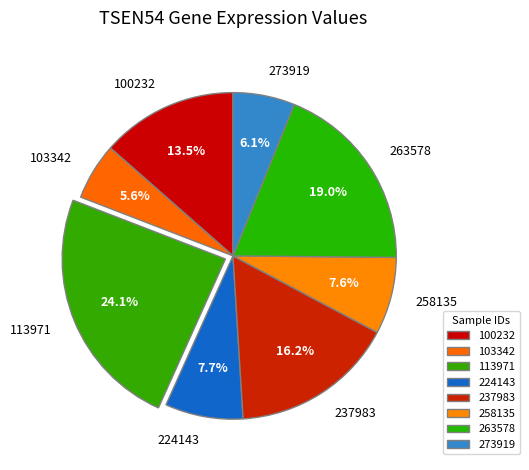

Is 224143 the majority of the pie?

No